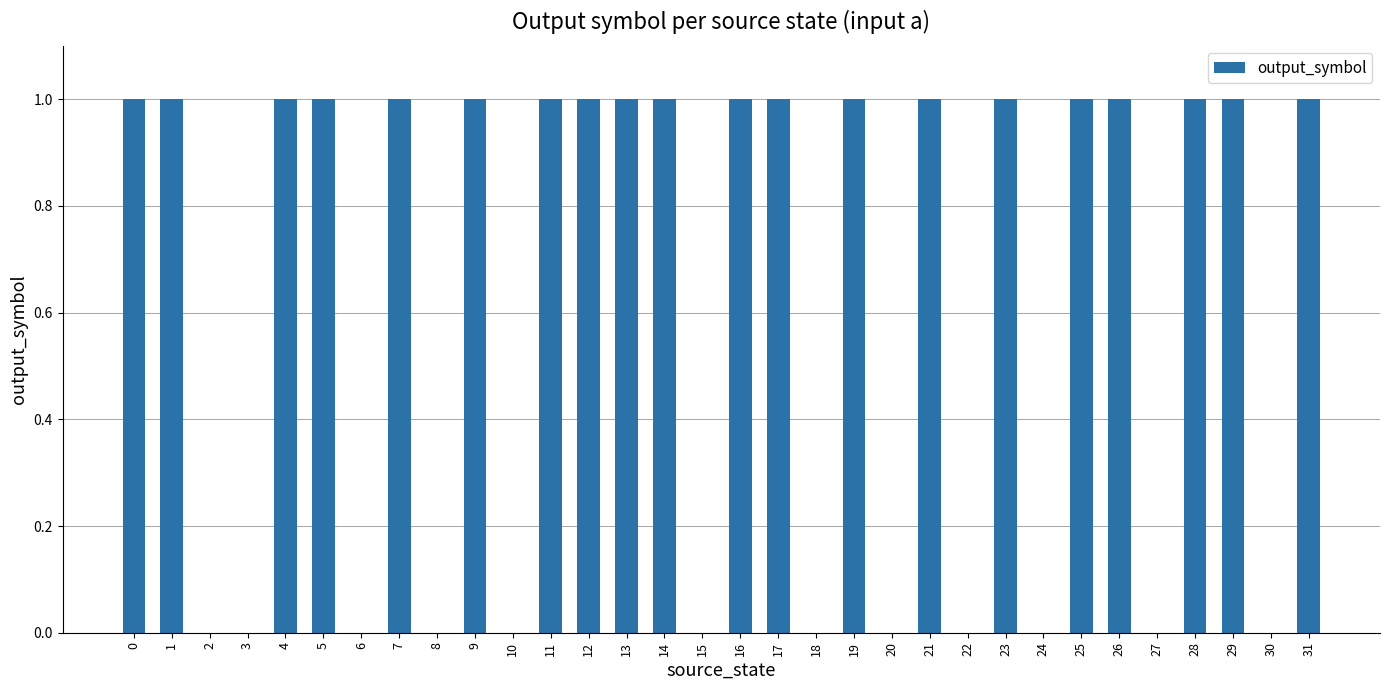

Reading right to left, what are all the values shown in this chart?

31=1	30=0	29=1	28=1	27=0	26=1	25=1	24=0	23=1	22=0	21=1	20=0	19=1	18=0	17=1	16=1	15=0	14=1	13=1	12=1	11=1	10=0	9=1	8=0	7=1	6=0	5=1	4=1	3=0	2=0	1=1	0=1